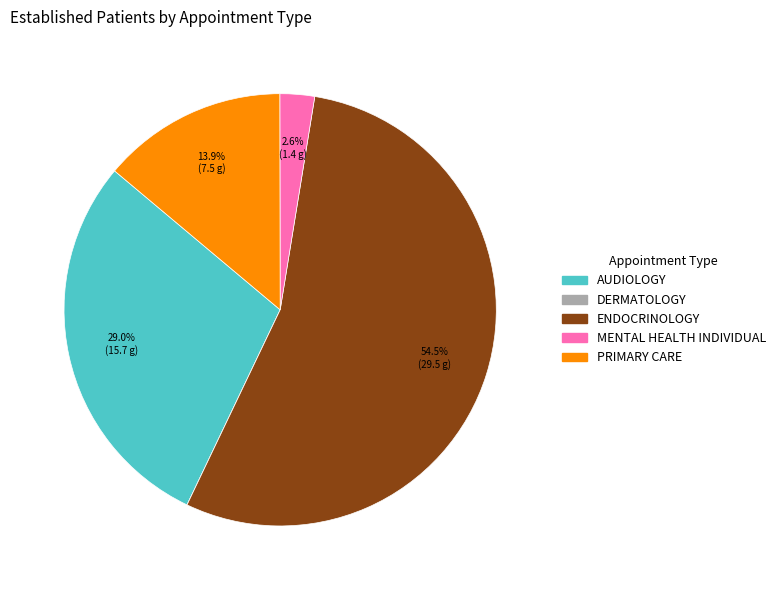

What percentage is the PRIMARY CARE slice, to the nearest percent?

14%